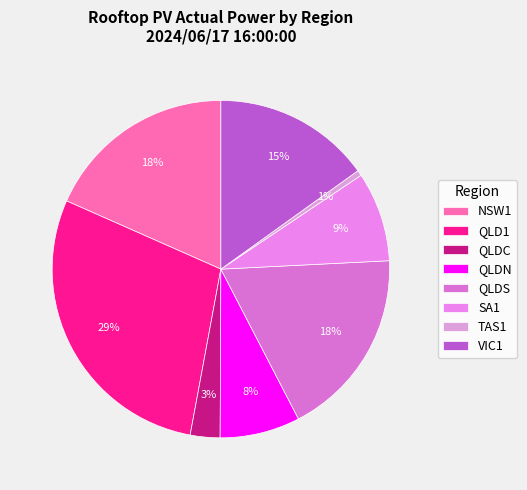

What is the change in value from TAS1 to VIC1?

+434.2